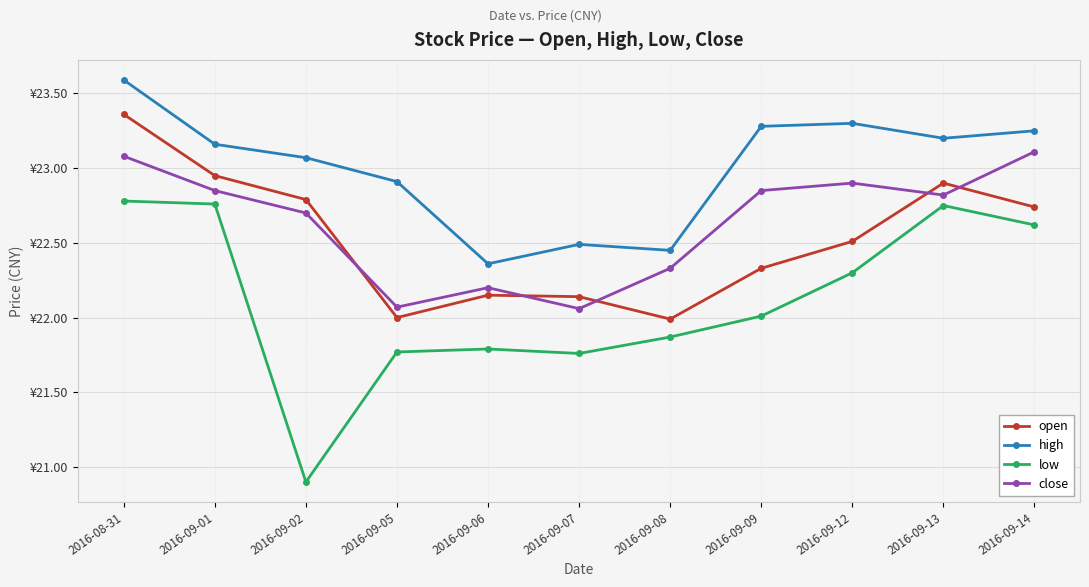

The high series shows 8.3 at 2016-09-01. True or false?

False